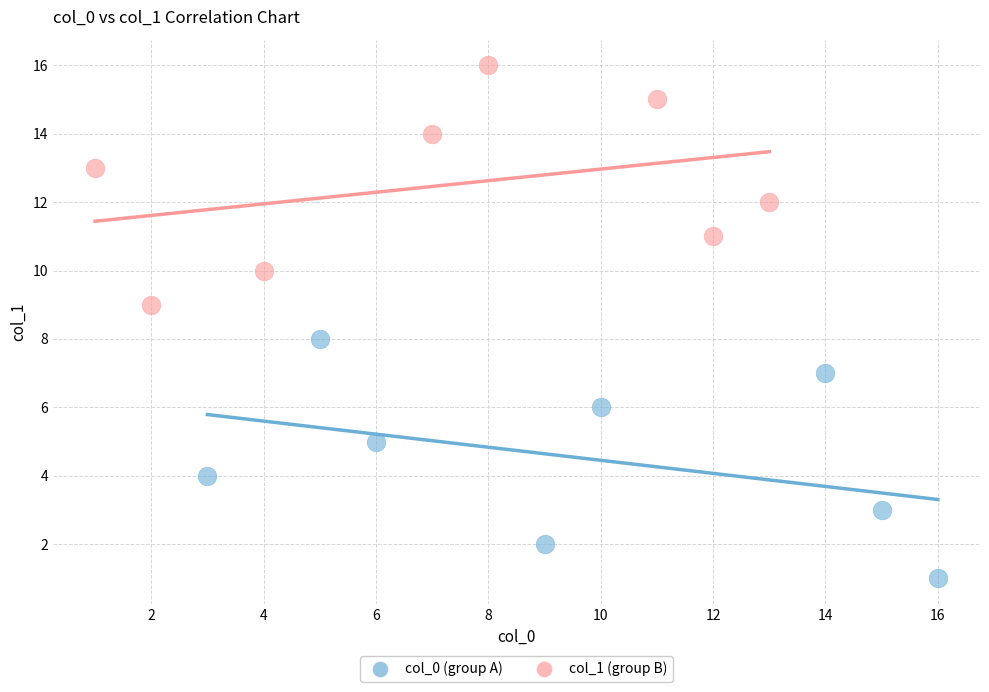

What are all the series names shown in the legend?

col_0 (group A), col_1 (group B)